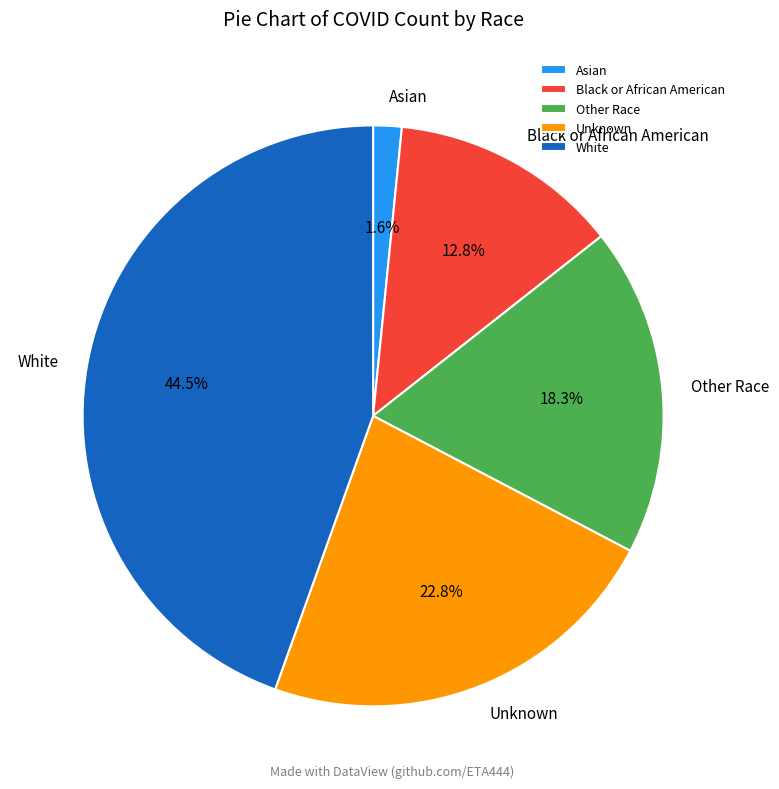

Do Unknown and Asian together represent more than half of the pie?

No